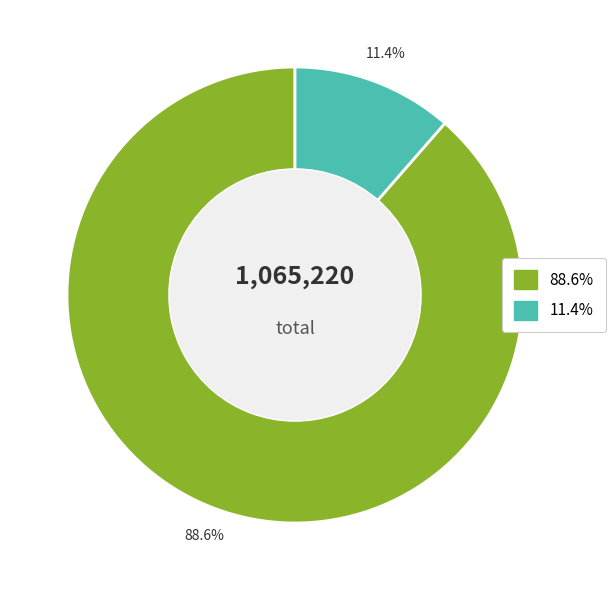

Does any single category account for the majority?

Yes